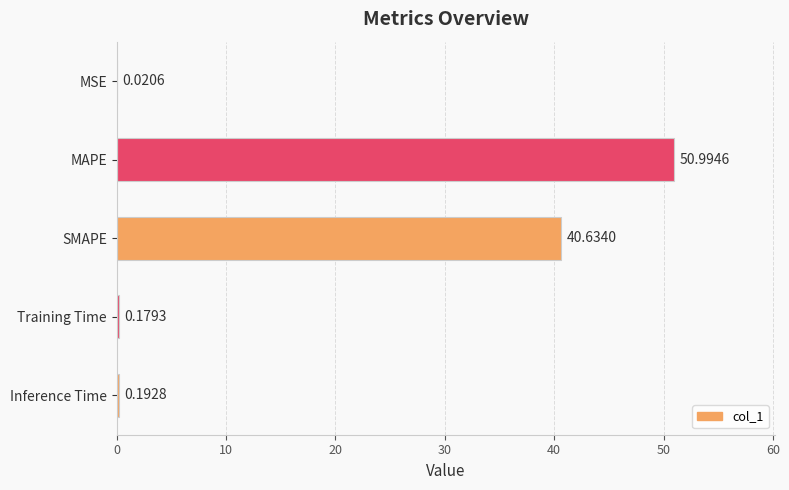

Approximately how many times larger is the value at MAPE compared to SMAPE?

1.3